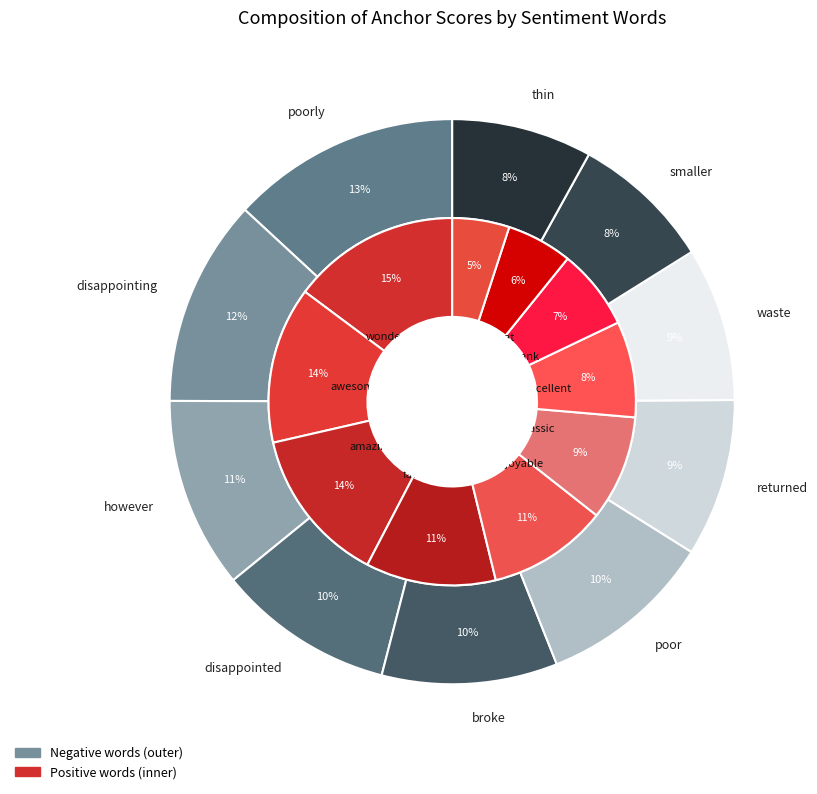

How many segments does this pie chart have?

10